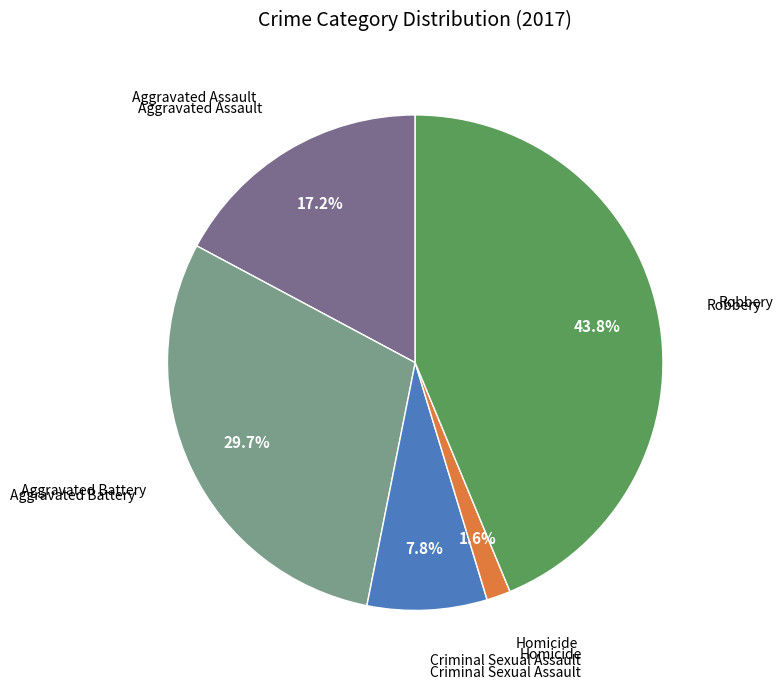

To the nearest percent, what is the difference between the largest and smallest slice percentages?

42%